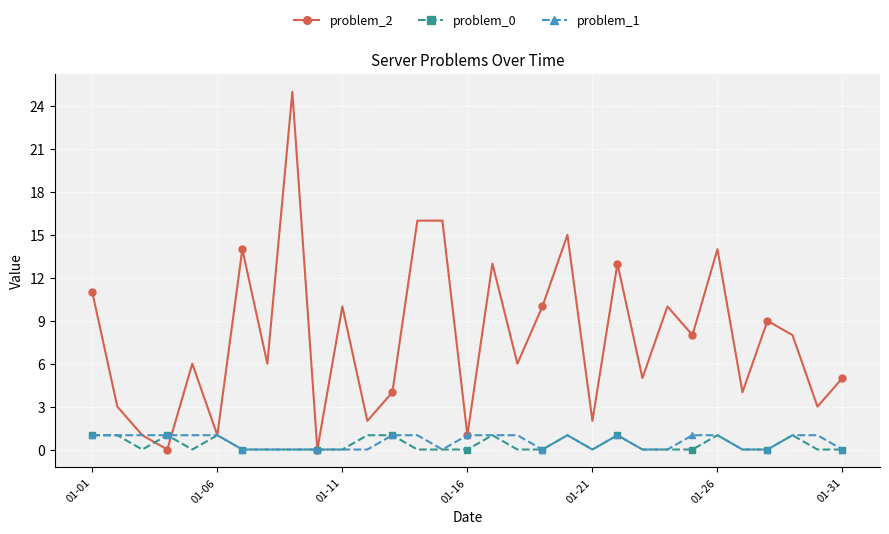

Which series has the widest spread of values?

problem_2